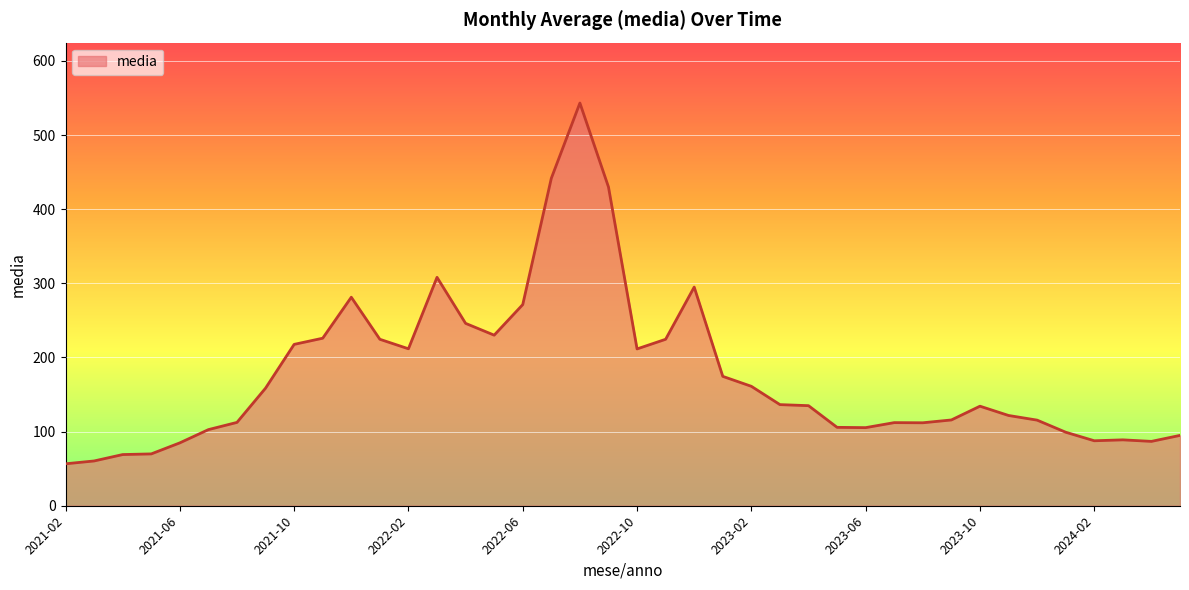

What is the difference between the maximum and minimum values?

486.6